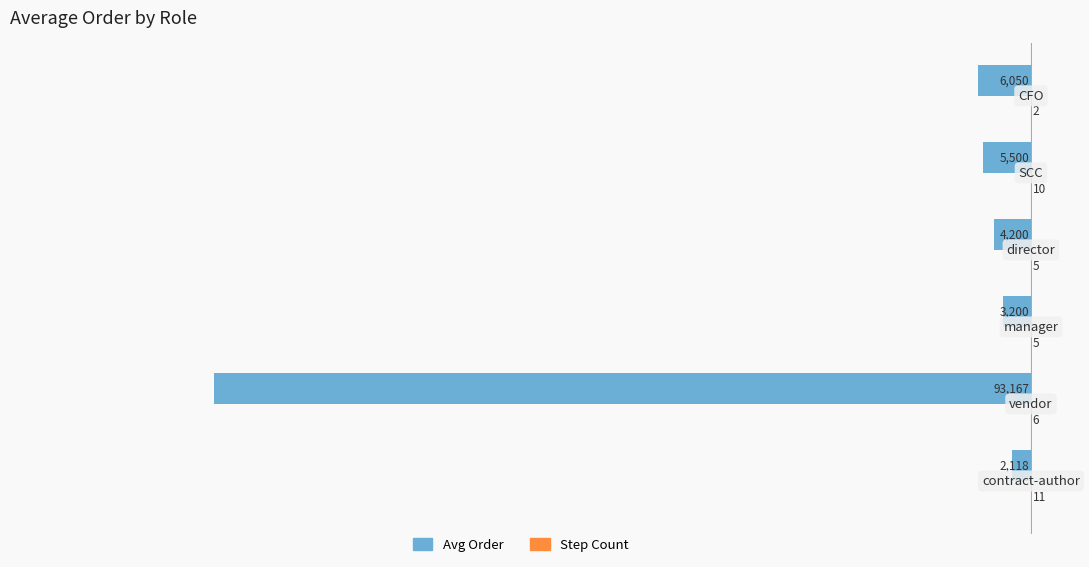

Count the Step Count values in the range 5 to 10.

4